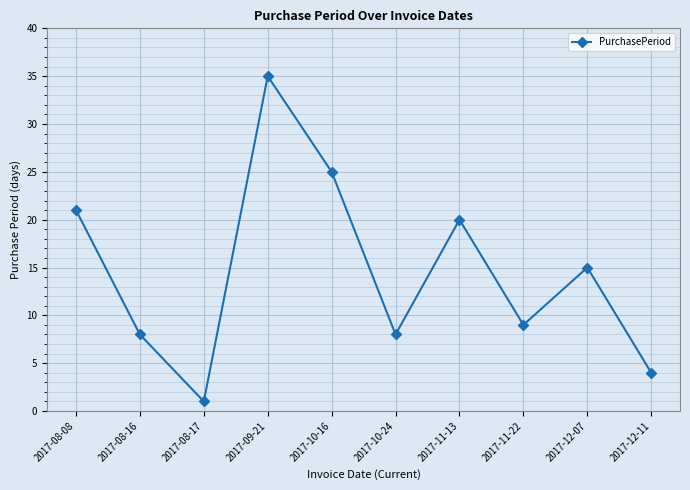

Which label corresponds to the smallest value in the chart?

2017-08-17